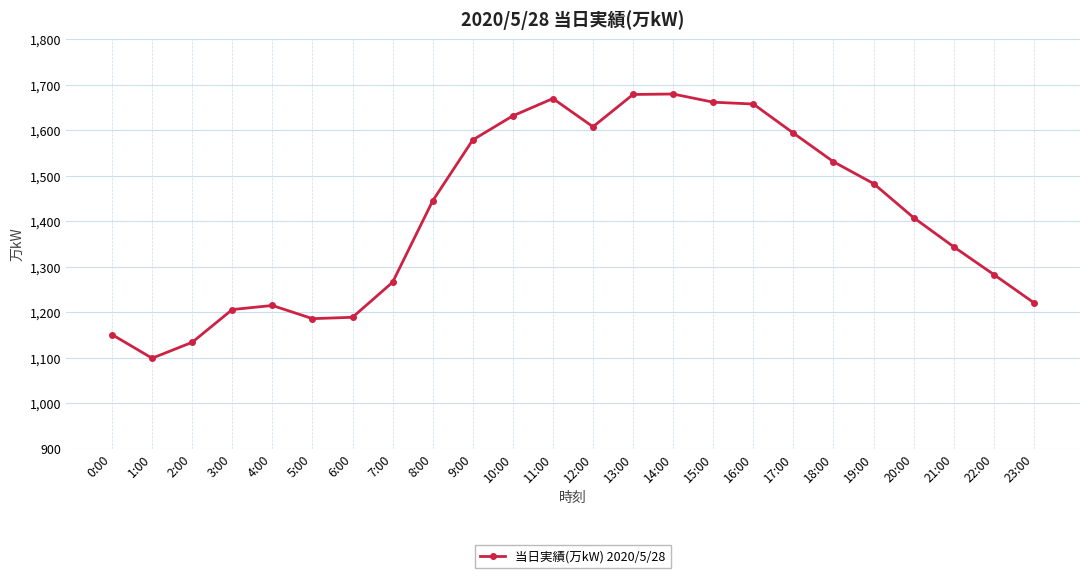

Where is the first local minimum?

1:00